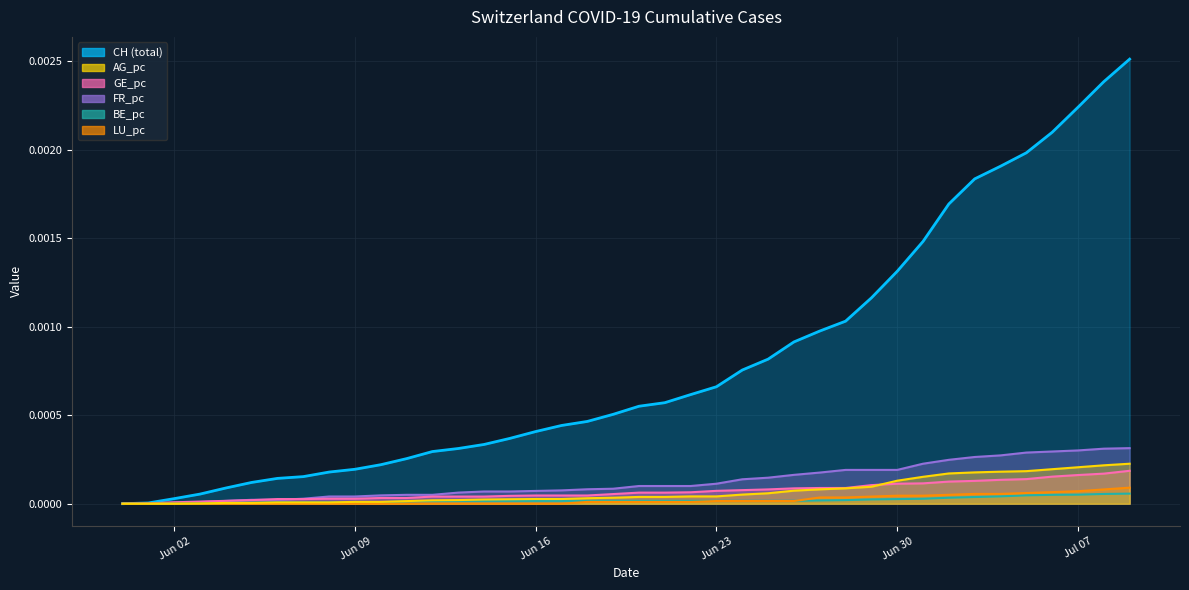

Does the chart display data point markers on the line(s)?

No